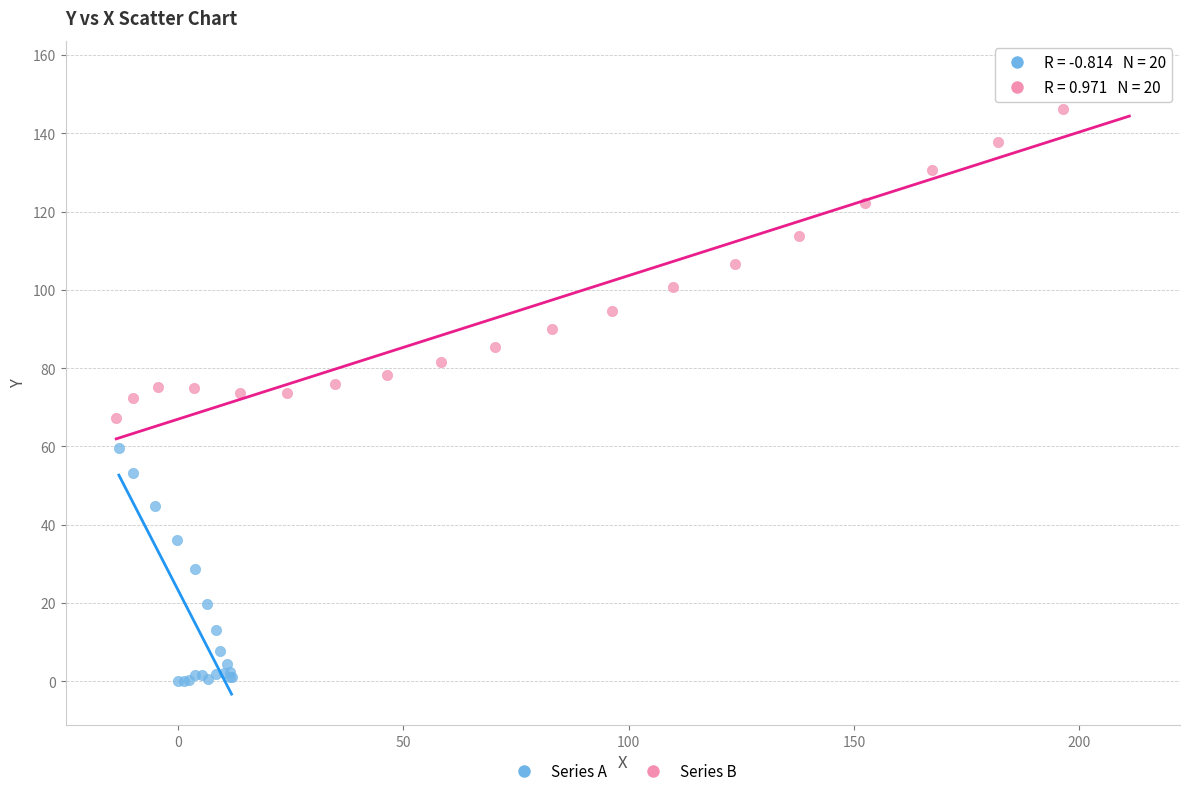

Which series contains the lowest Y value?

Series A